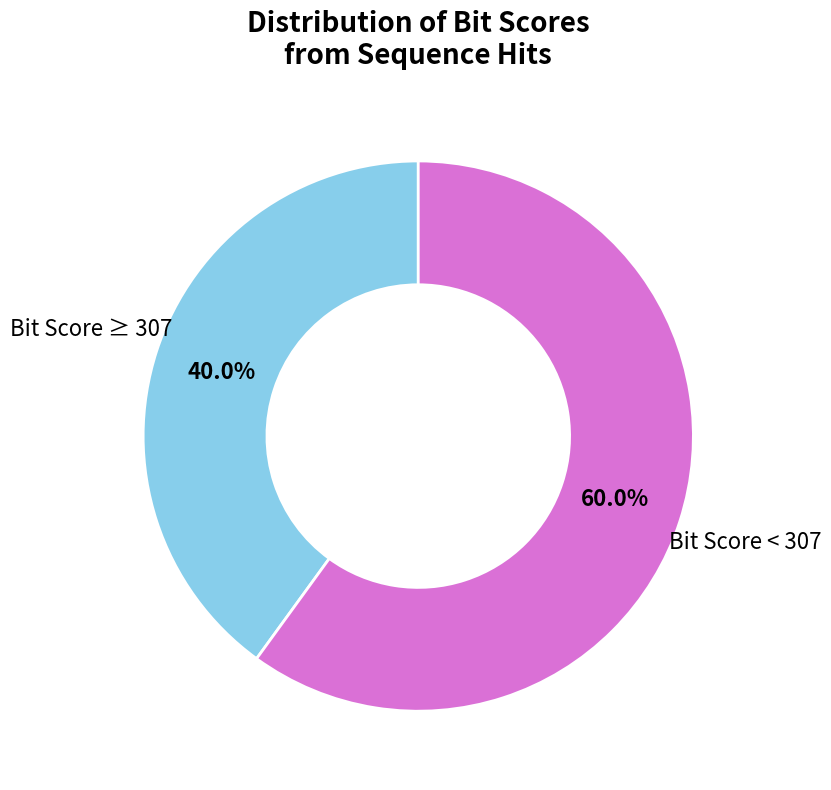

What is the majority slice?

Bit Score < 307